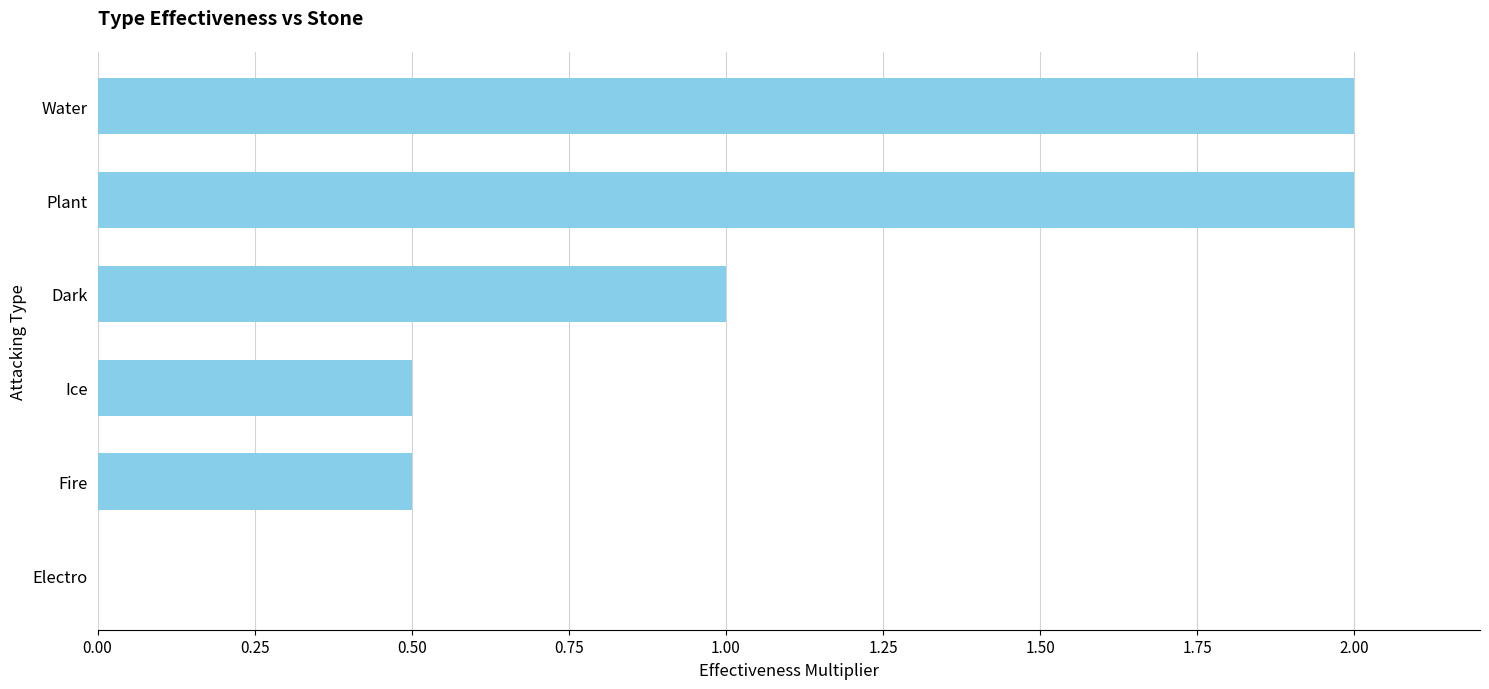

The value at Plant is 1.0. True or false?

False